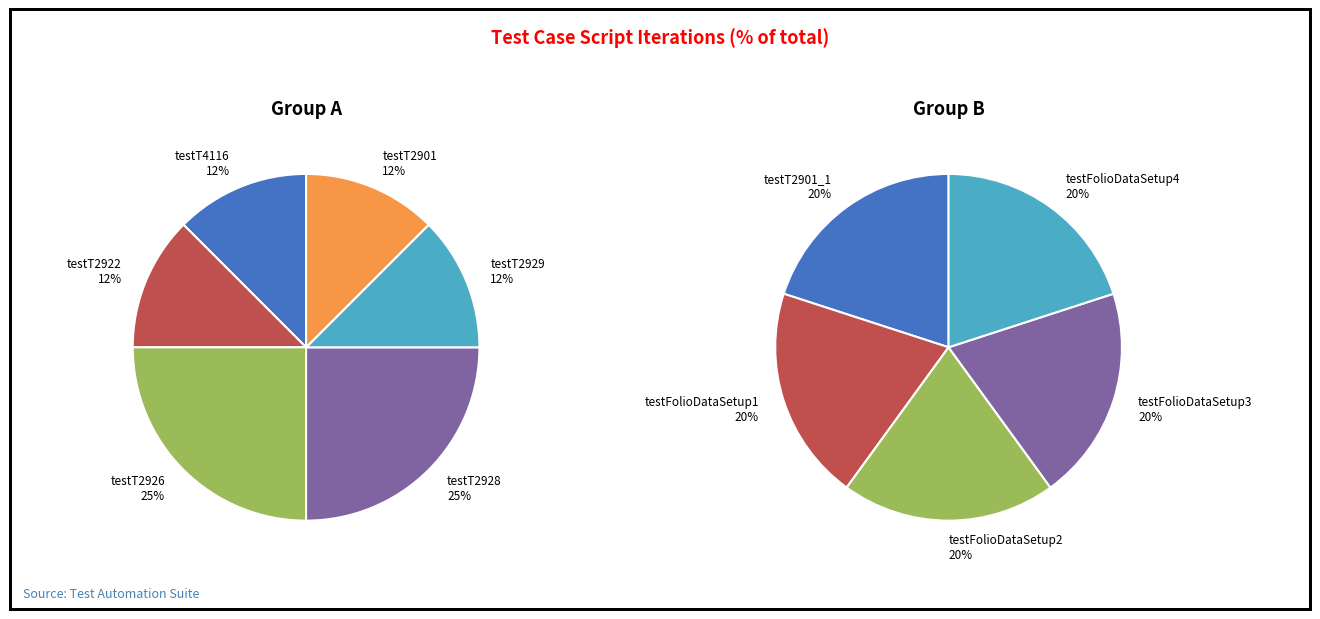

Does any single category account for the majority?

No